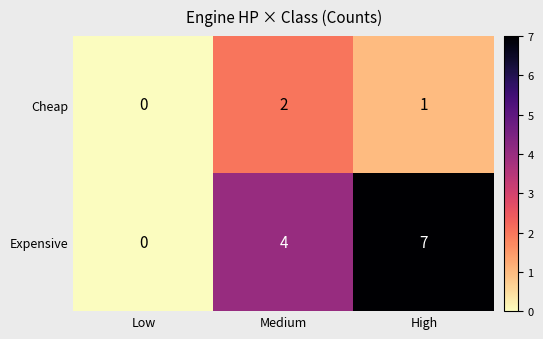

Rank the series by their average value, from lowest to highest.

Cheap, Expensive